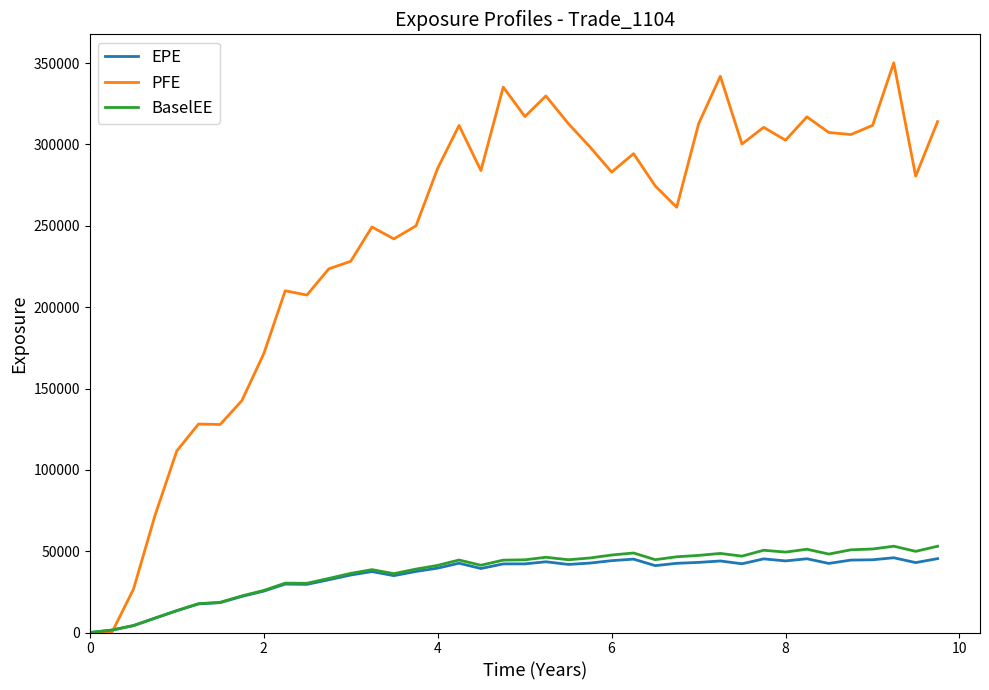

Which series has the widest spread of values?

PFE